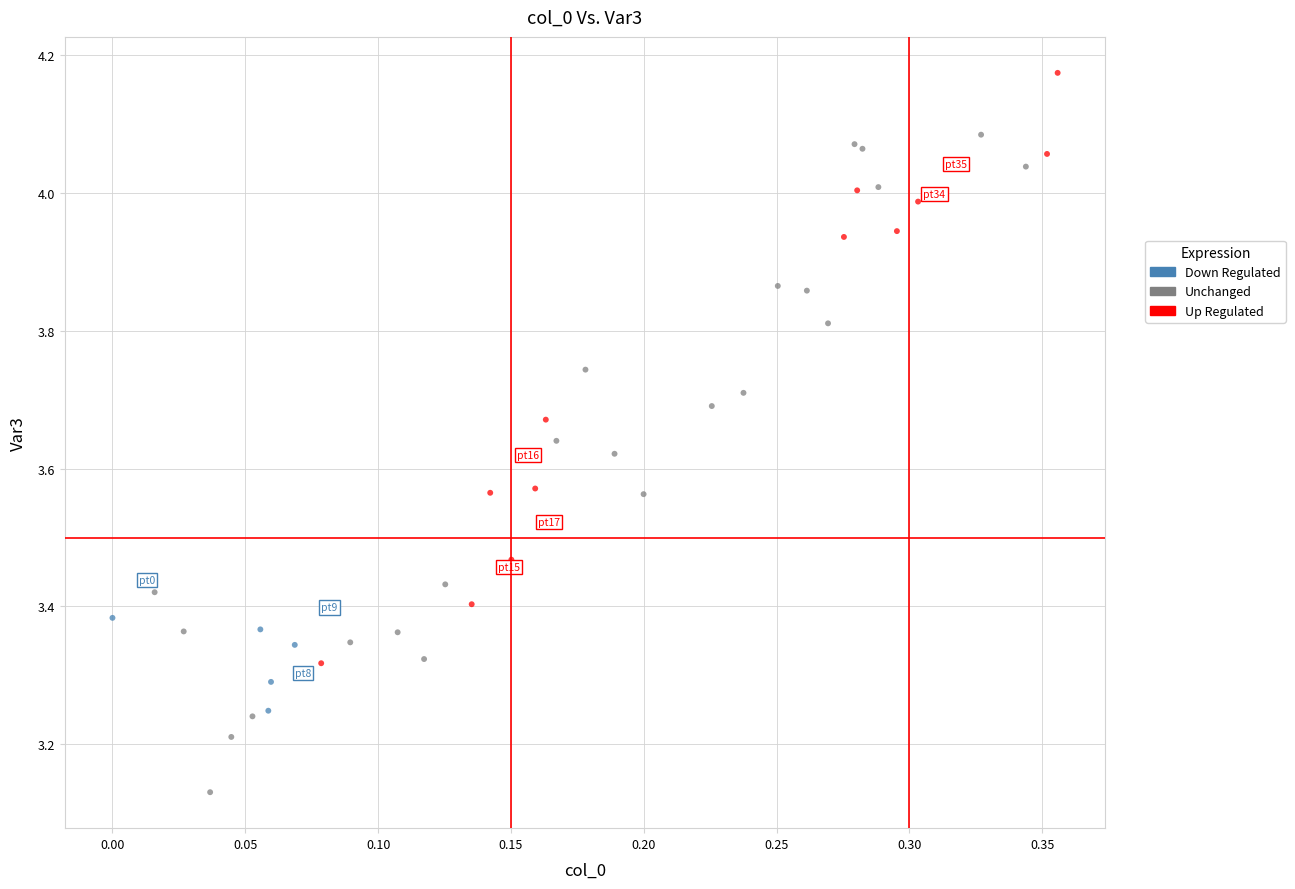

What are all the series names shown in the legend?

Down Regulated, Unchanged, Up Regulated